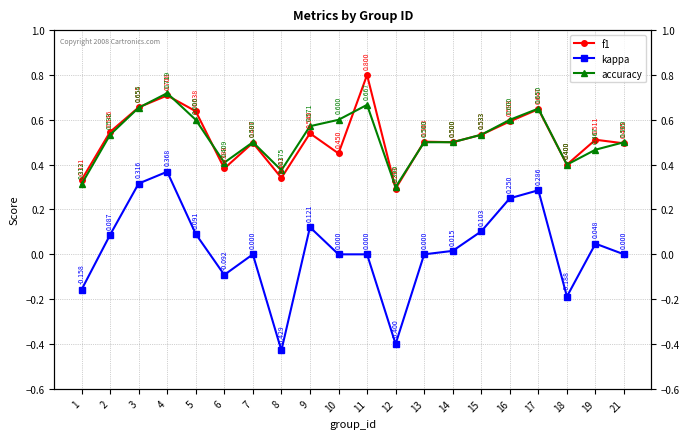

List the series in order of their peak value, highest first.

f1, accuracy, kappa